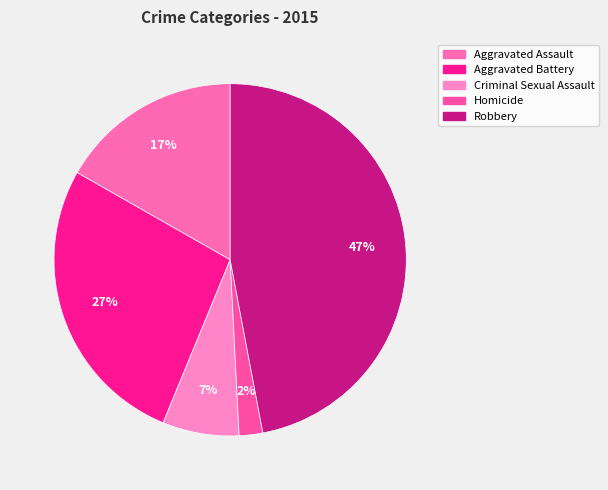

Between Aggravated Battery and Robbery, which is larger?

Robbery